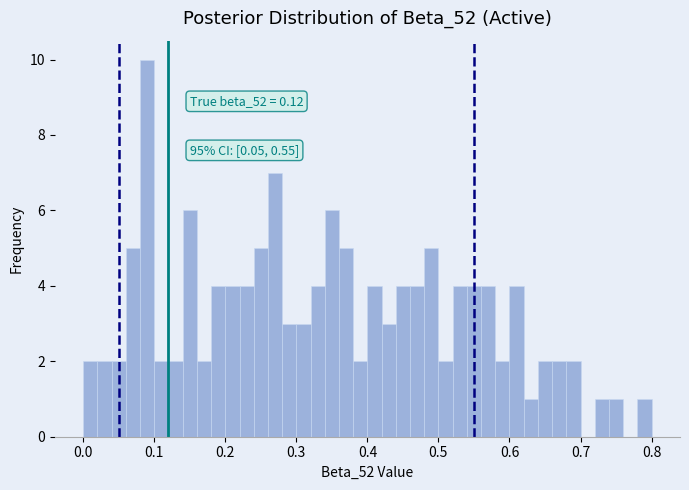

Around what value on the x-axis is the tallest bar? Give the approximate position of its centre, as read against the axis.

0.09